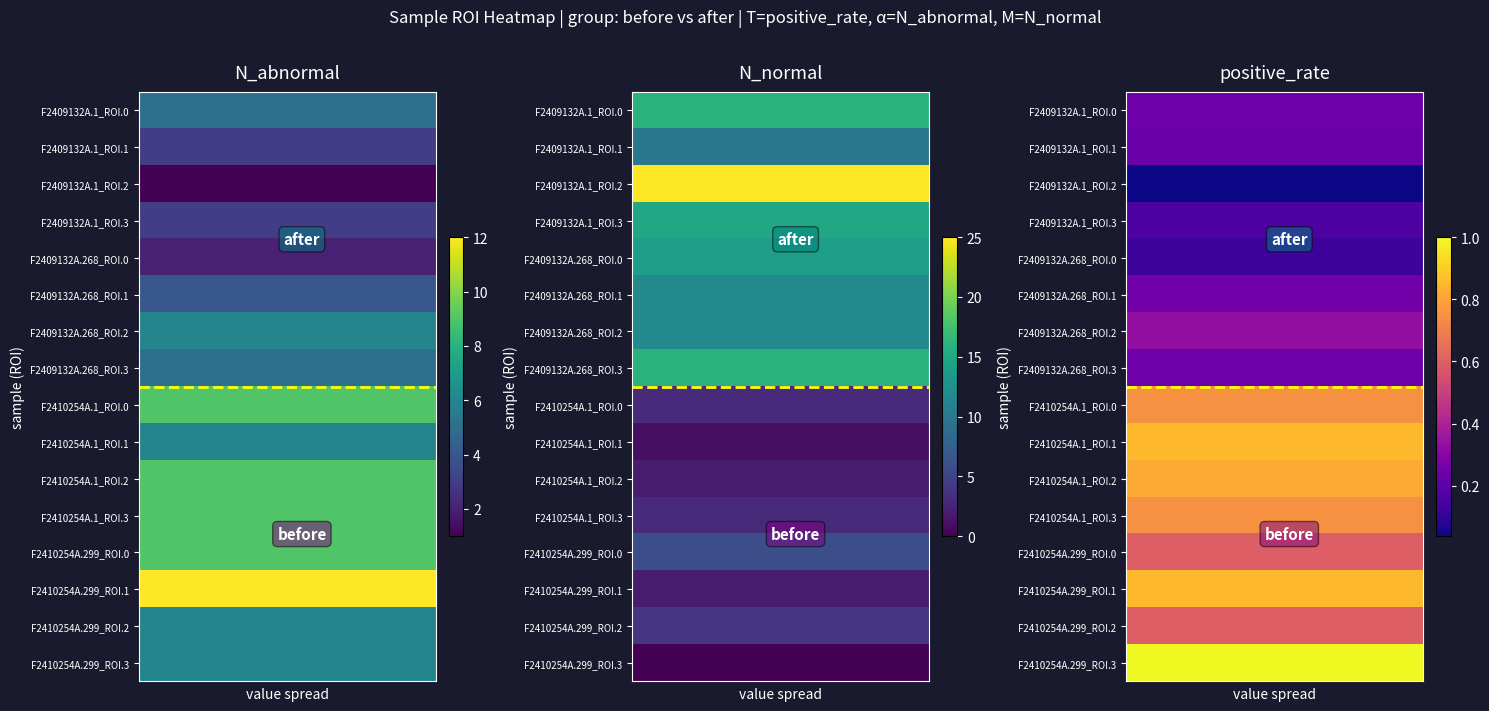

Reading right to left, list all the values displayed in this chart.

F2409132A.1_ROI.0: 2=0.2	1=16.0	0=5.0
F2409132A.1_ROI.1: 2=0.2	1=10.0	0=3.0
F2409132A.1_ROI.2: 2=0.0	1=25.0	0=1.0
F2409132A.1_ROI.3: 2=0.2	1=15.0	0=3.0
F2409132A.268_ROI.0: 2=0.1	1=14.0	0=2.0
F2409132A.268_ROI.1: 2=0.2	1=12.0	0=4.0
F2409132A.268_ROI.2: 2=0.3	1=12.0	0=6.0
F2409132A.268_ROI.3: 2=0.2	1=16.0	0=5.0
F2410254A.1_ROI.0: 2=0.8	1=3.0	0=9.0
F2410254A.1_ROI.1: 2=0.9	1=1.0	0=6.0
F2410254A.1_ROI.2: 2=0.8	1=2.0	0=9.0
F2410254A.1_ROI.3: 2=0.8	1=3.0	0=9.0
F2410254A.299_ROI.0: 2=0.6	1=6.0	0=9.0
F2410254A.299_ROI.1: 2=0.9	1=2.0	0=12.0
F2410254A.299_ROI.2: 2=0.6	1=4.0	0=6.0
F2410254A.299_ROI.3: 2=1.0	1=0.0	0=6.0